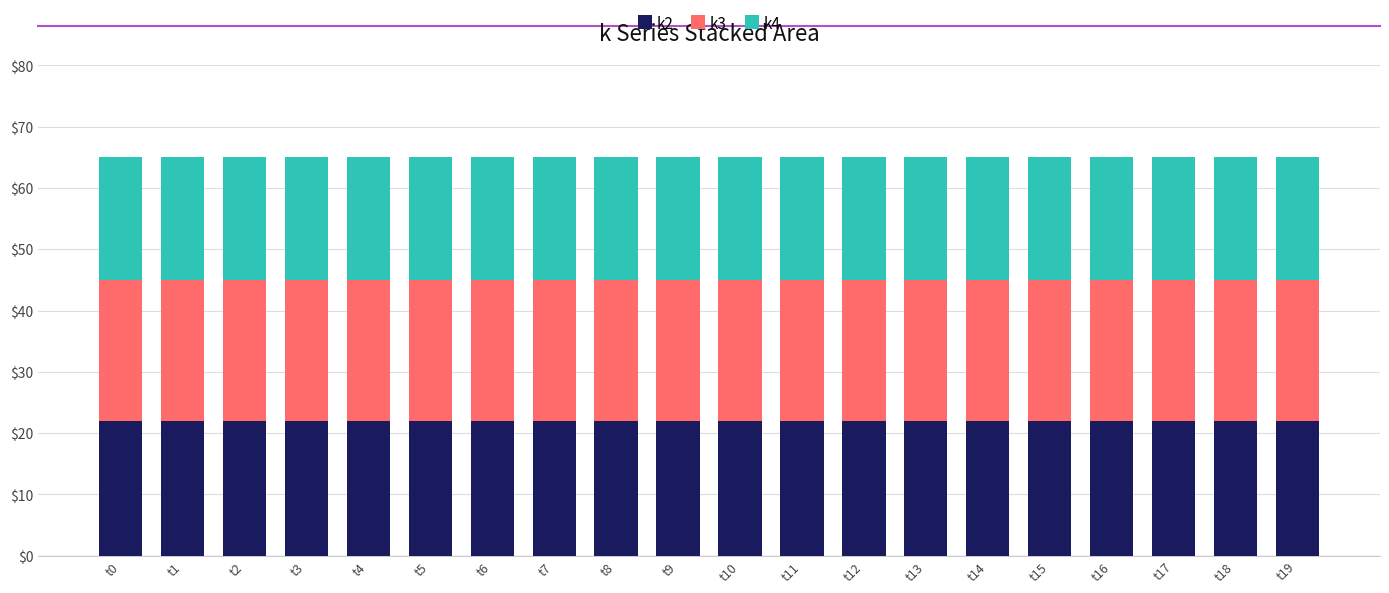

What are all the series names shown in the legend?

k2, k3, k4